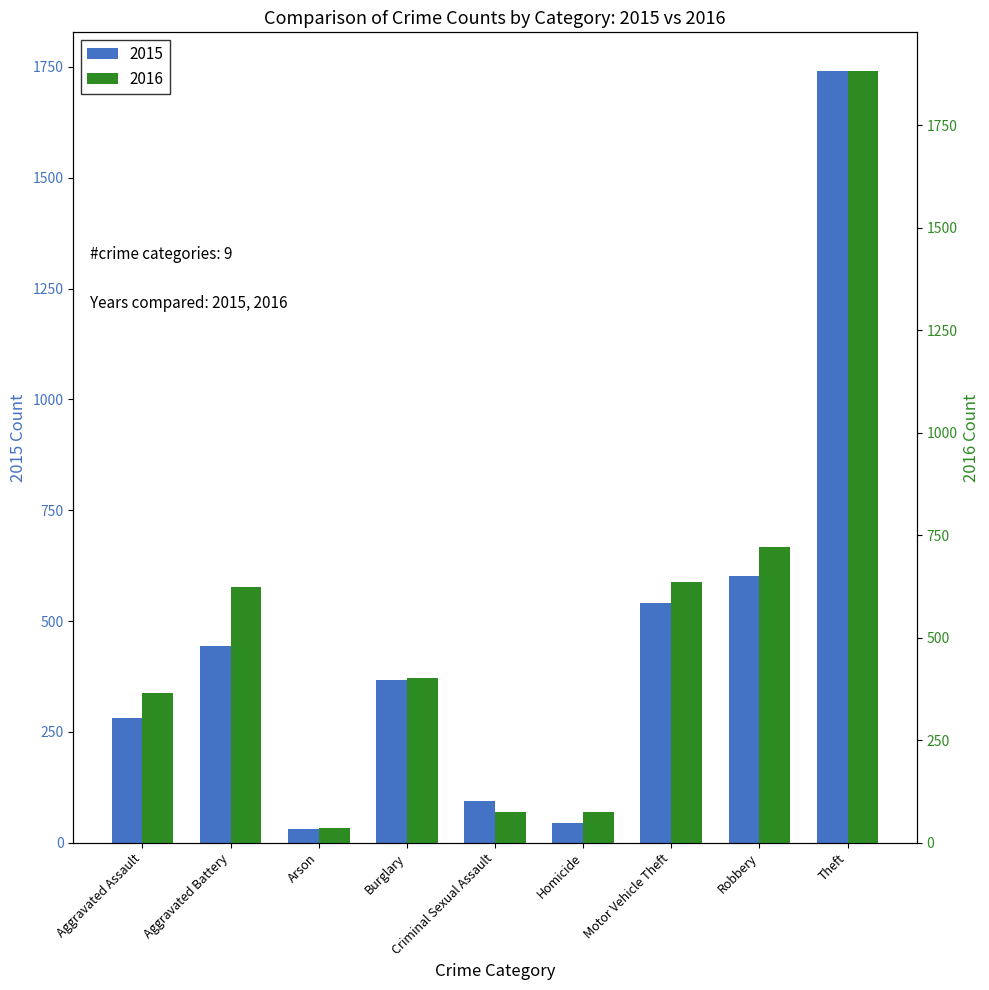

The value of 2016 at Aggravated Assault is 366. True or false?

True